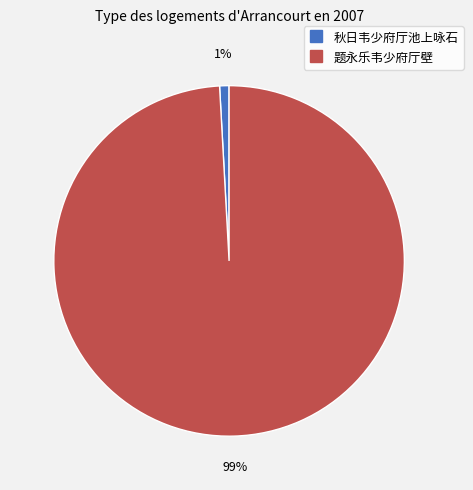

Is it true that 秋日韦少府厅池上咏石 is 15% of the pie?

False